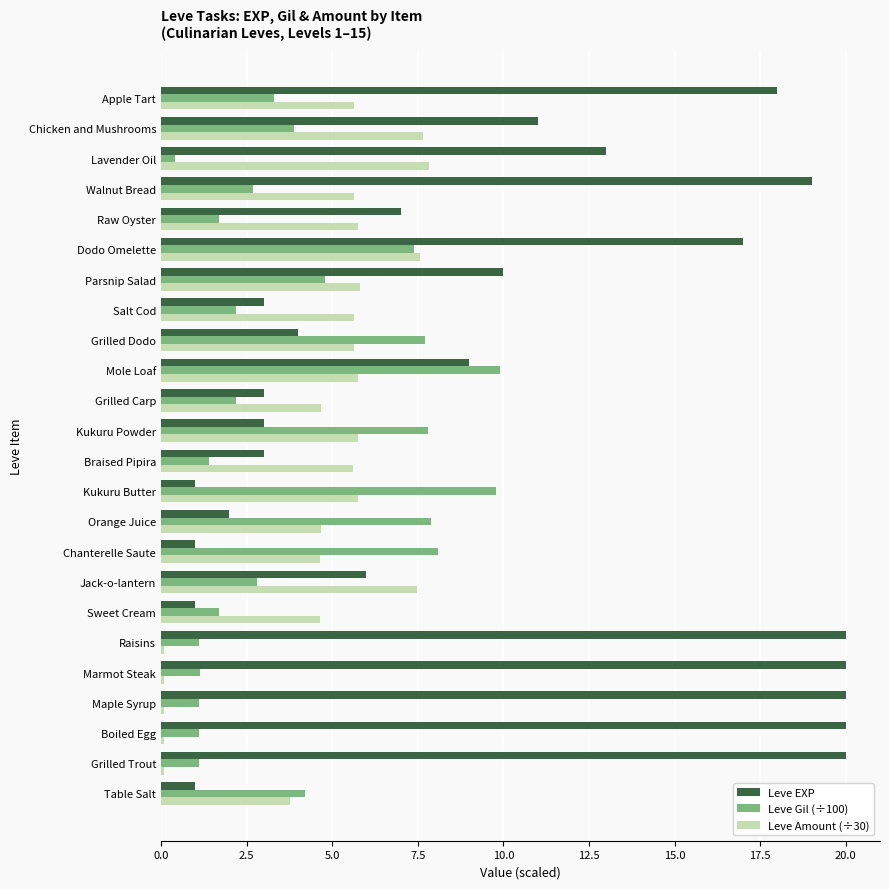

What are all the series names shown in the legend?

Leve EXP, Leve Gil (÷100), Leve Amount (÷30)